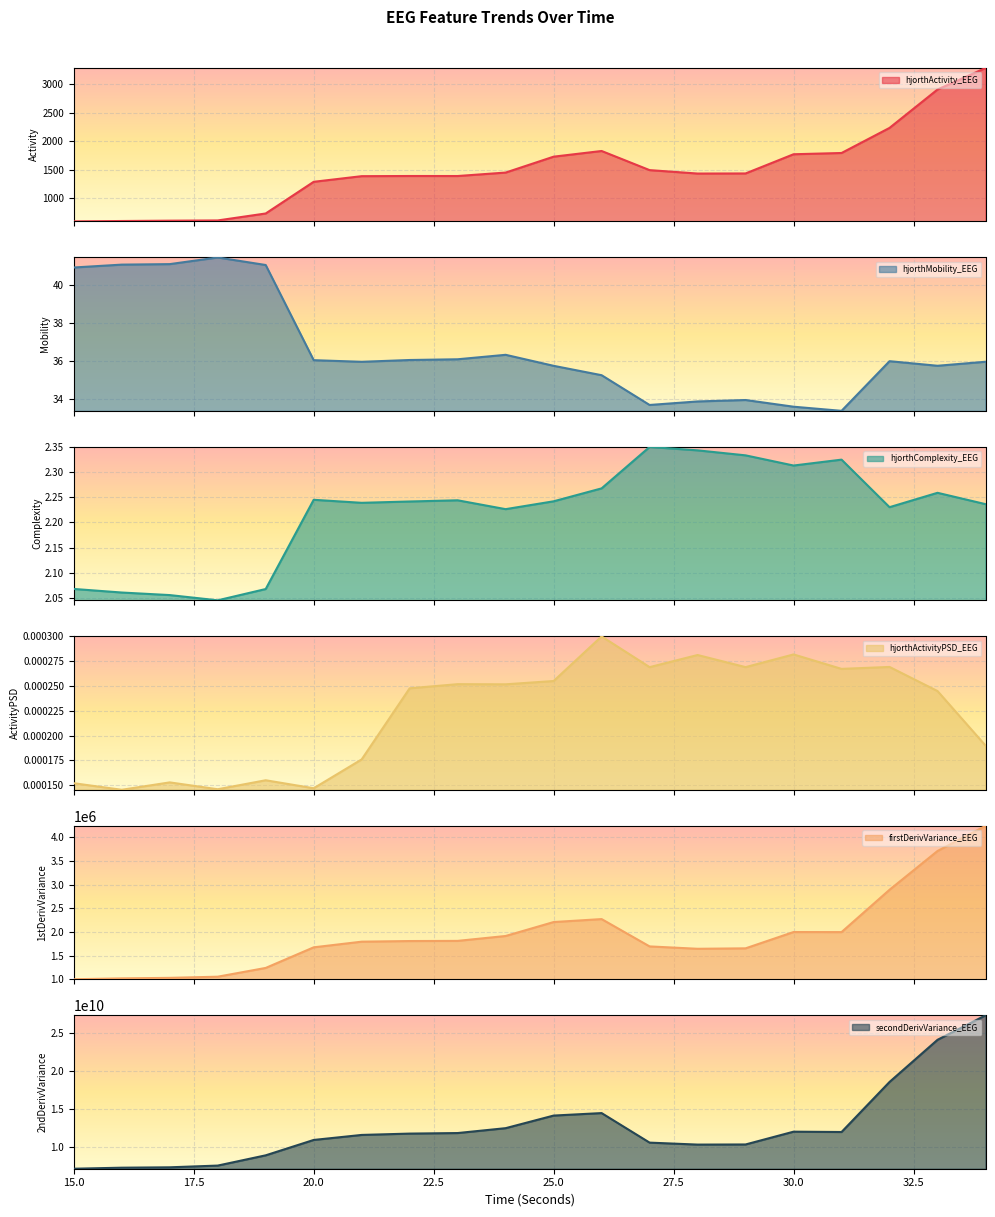

What is the value of the firstDerivVariance_EEG point at the 17th from the left?

1994388.9